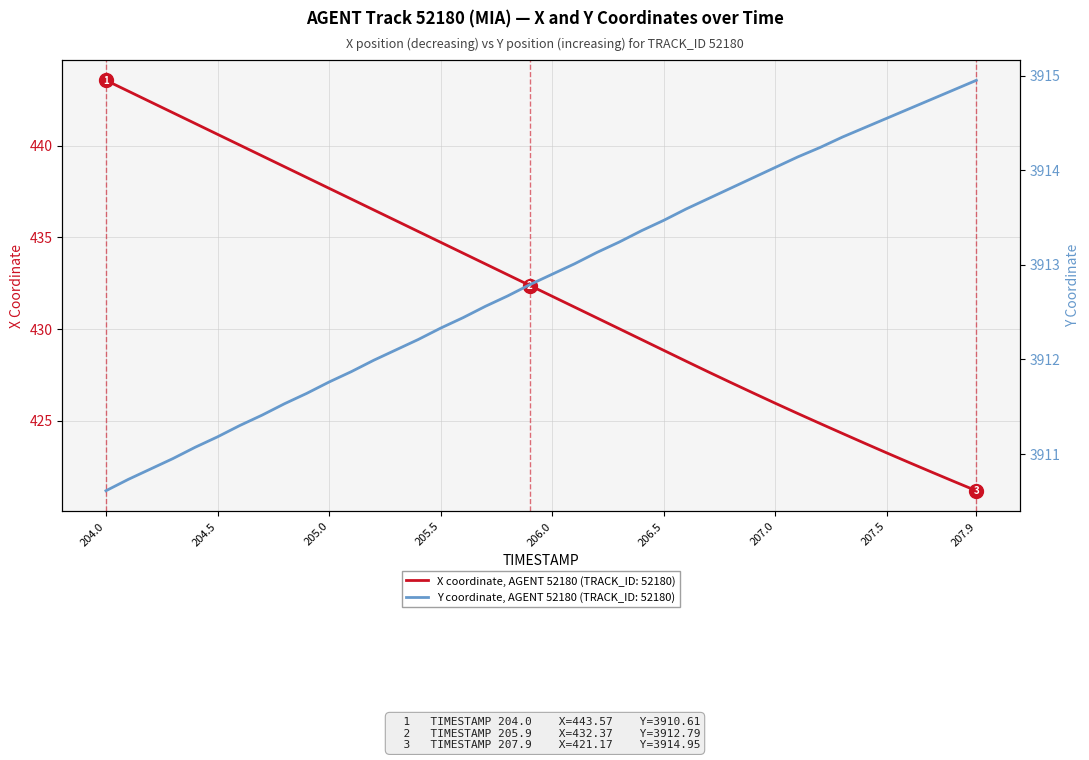

Between 206.3 and 206.7, which series saw the biggest shift?

X